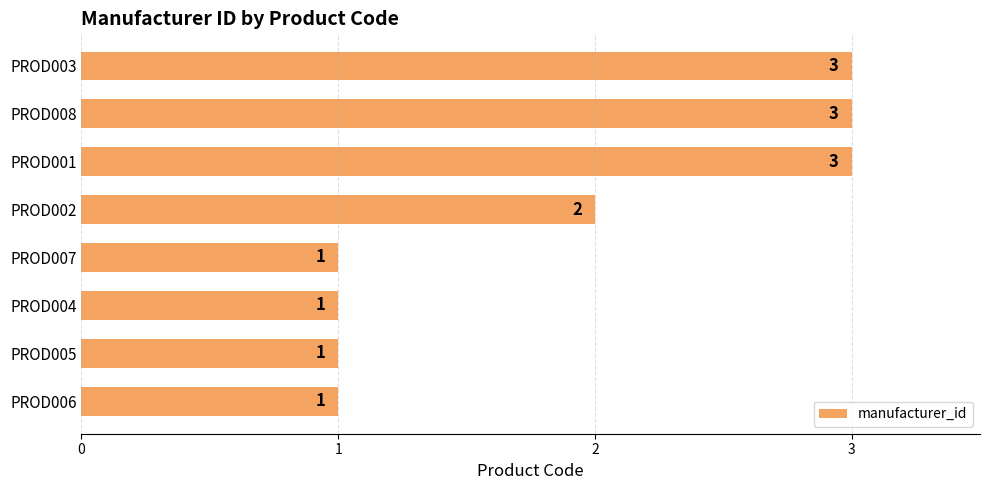

At which label is the value closest to 2?

PROD002